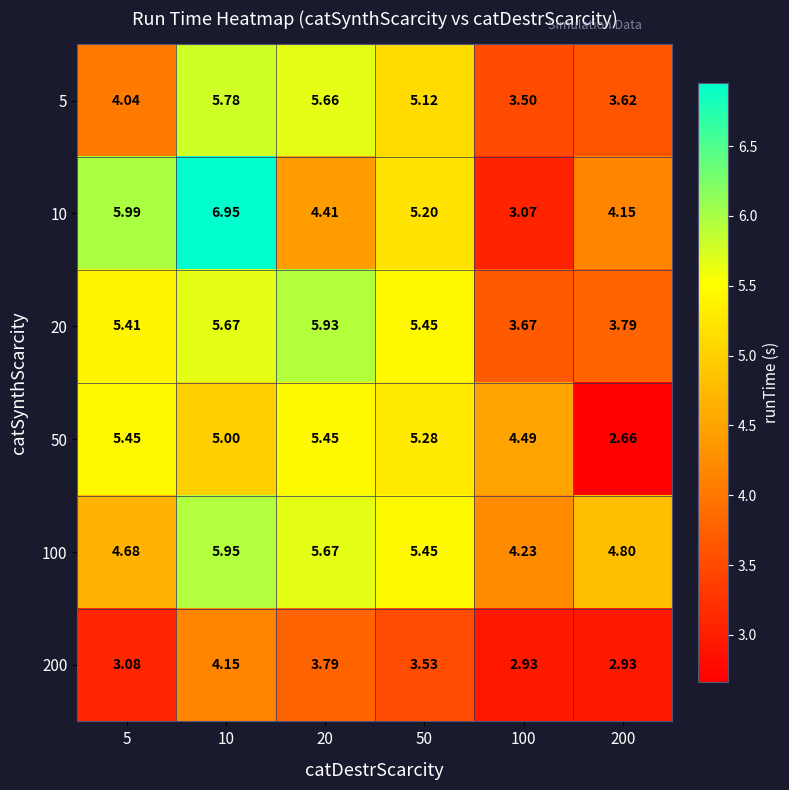

Is the value of 50 at 20 greater than the value of 200 at 10?

Yes